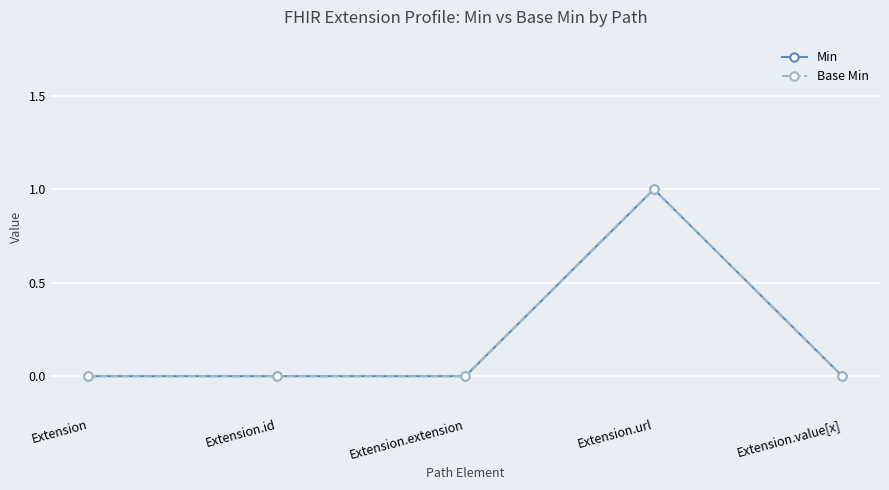

Is this an area chart (filled region under the line)?

No